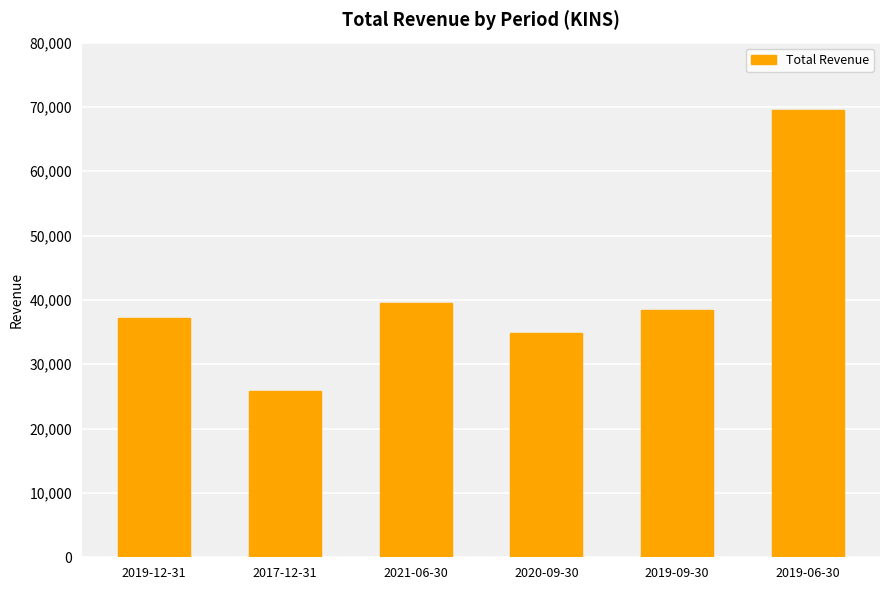

The chart shows a value of 37200 at 2019-12-31. True or false?

True